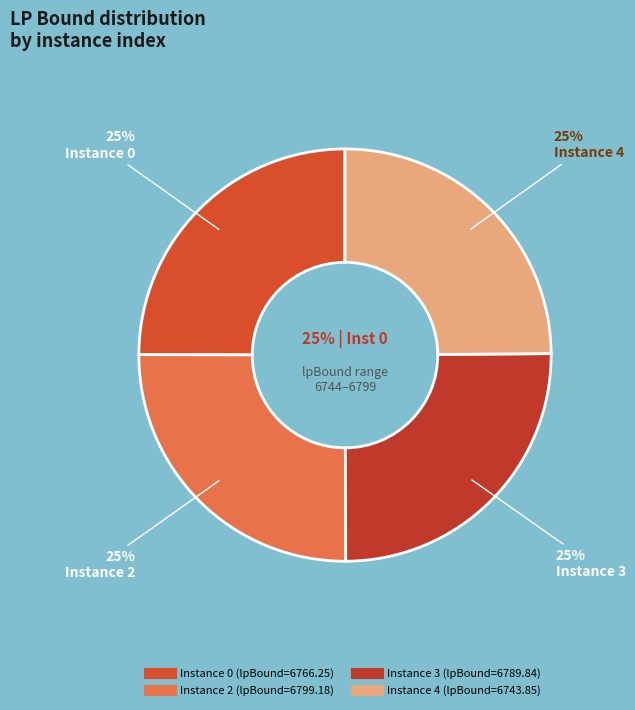

True or false: 4 accounts for 37% of the total.

False